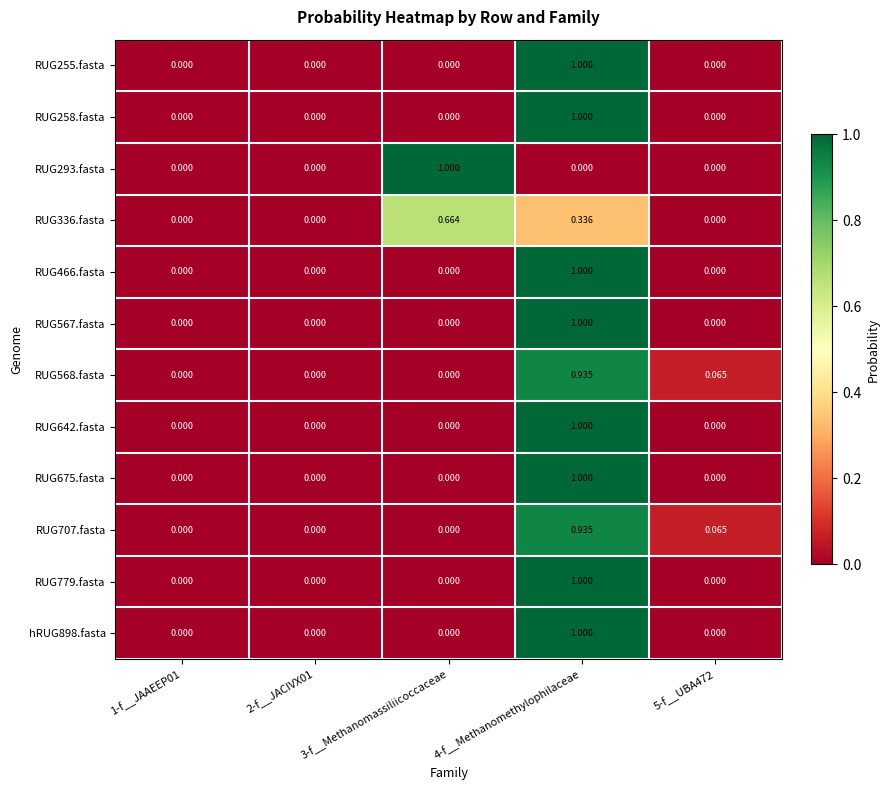

Is the value of RUG707.fasta at 5-f__UBA472 greater than the value of RUG675.fasta at 1-f__JAAEEP01?

Yes